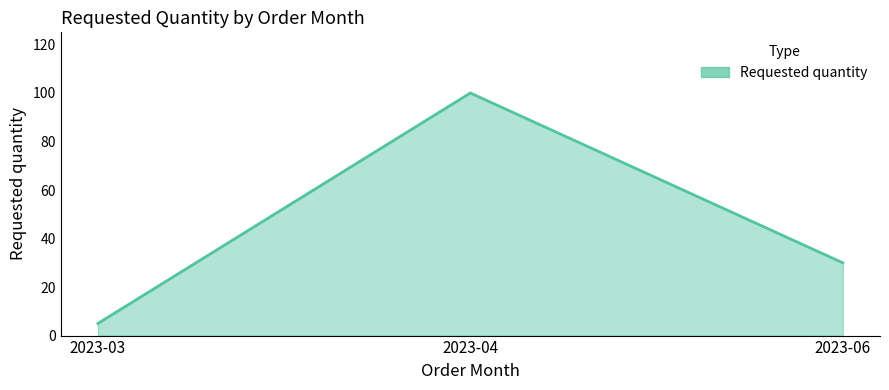

What is the change in value from 2023-03 to 2023-04?

+95